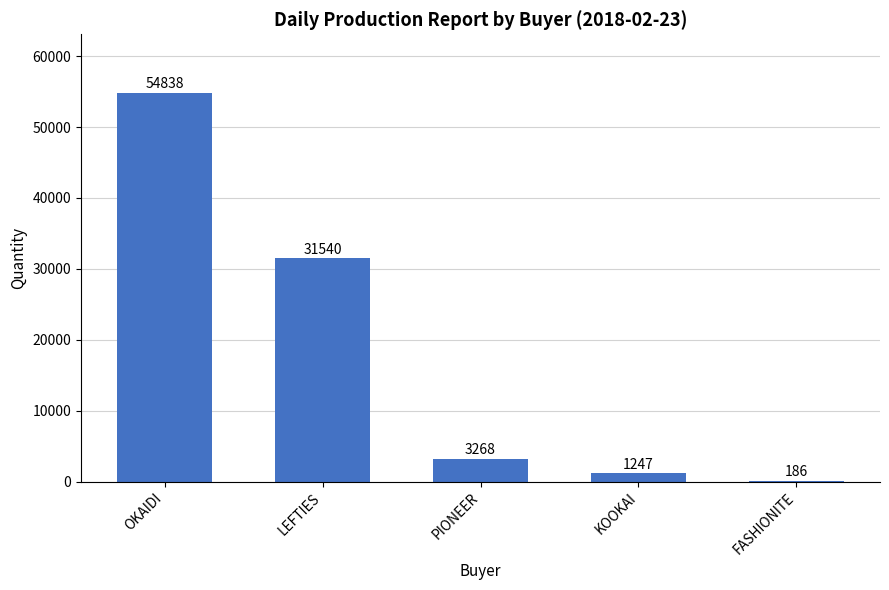

What is the change in value from LEFTIES to KOOKAI?

-30293